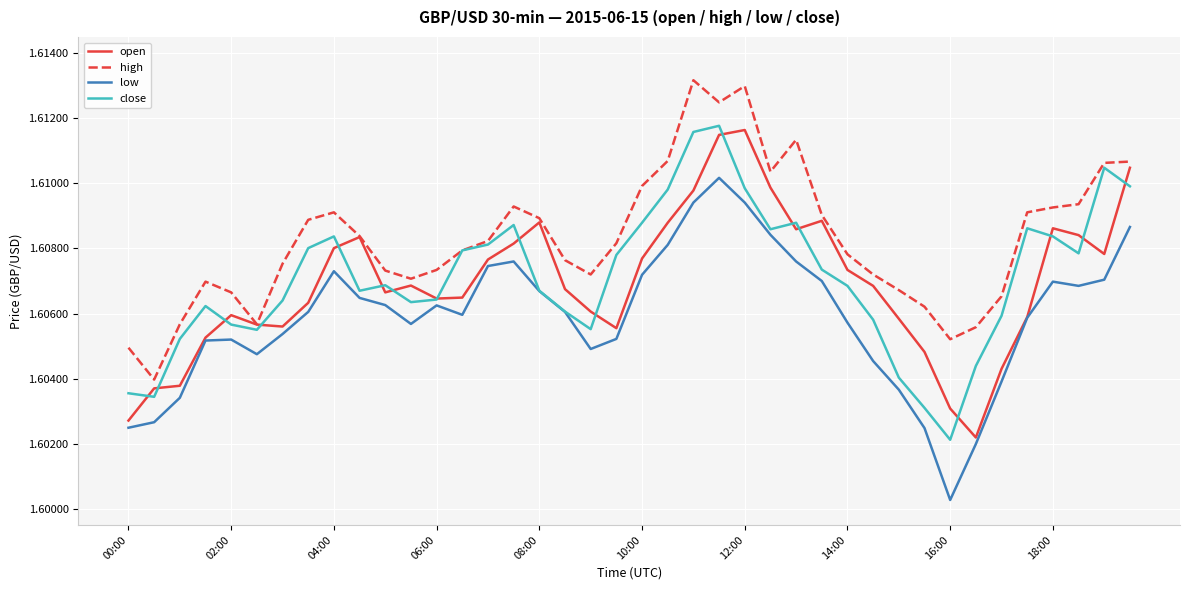

True or false: high and low cross at least once.

False